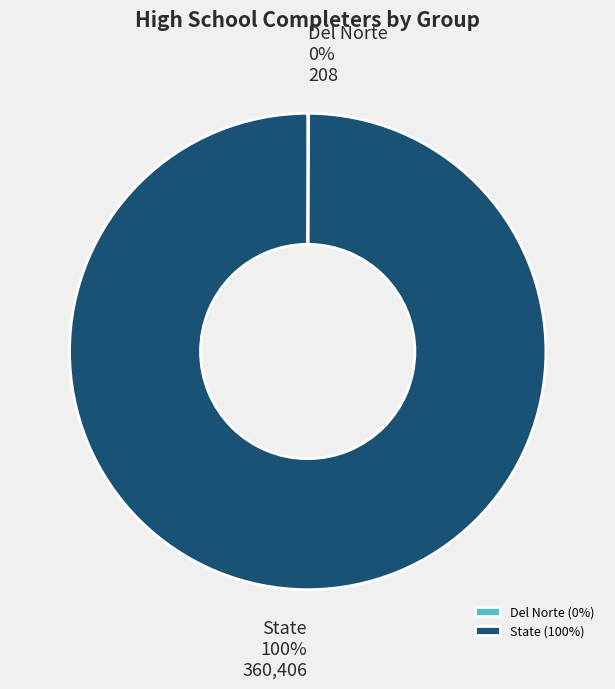

Is there a majority slice in this chart?

Yes